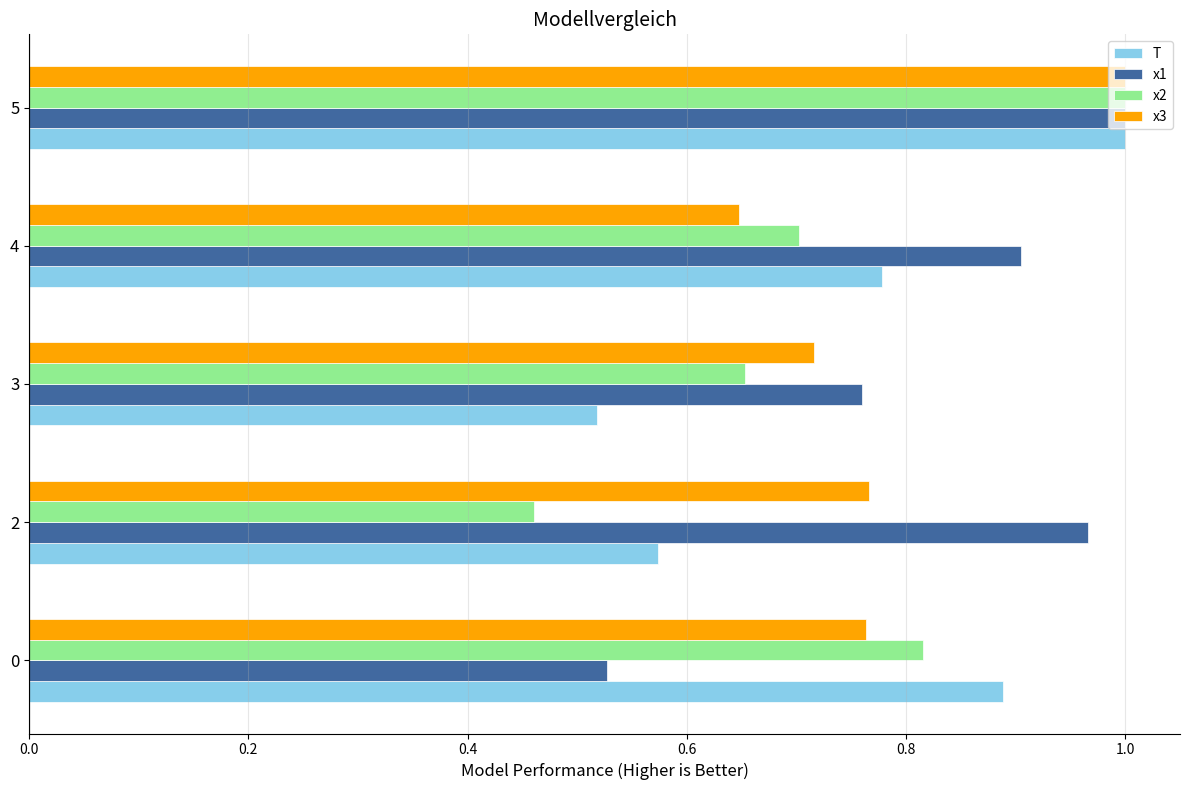

Is the value of x1 at 3 greater than the value of x3 at 3?

Yes